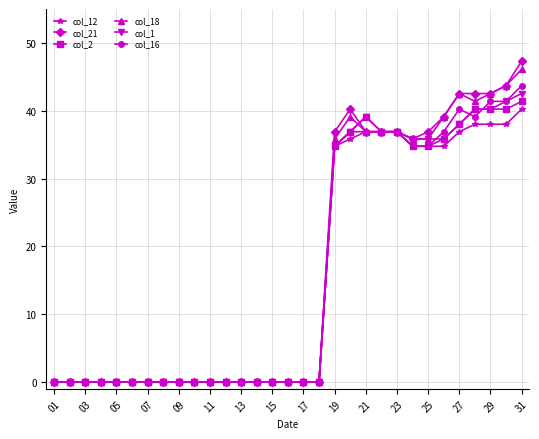

What is the value of the col_21 point at the 29th from the left?

42.5